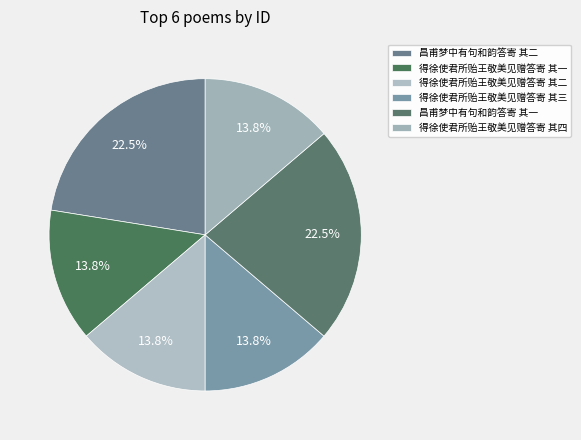

Does 得徐使君所贻王敬美见赠答寄 其三 account for over 50% of the chart?

No